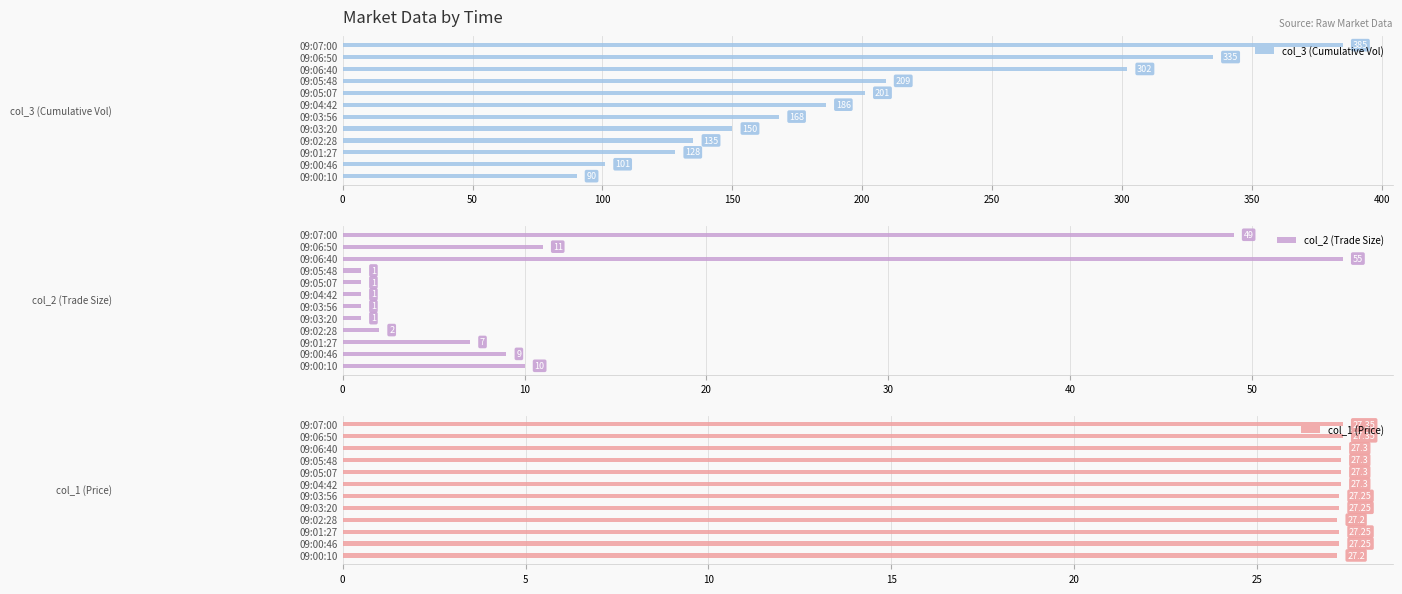

Reading right to left, transcribe all the data shown in this chart.

col_3 (Cumulative Vol): 385.0	335.0	302.0	209.0	201.0	186.0	168.0	150.0	135.0	128.0	101.0	90.0
col_2 (Trade Size): 49.0	11.0	55.0	1.0	1.0	1.0	1.0	1.0	2.0	7.0	9.0	10.0
col_1 (Price): 27.4	27.4	27.3	27.3	27.3	27.3	27.2	27.2	27.2	27.2	27.2	27.2